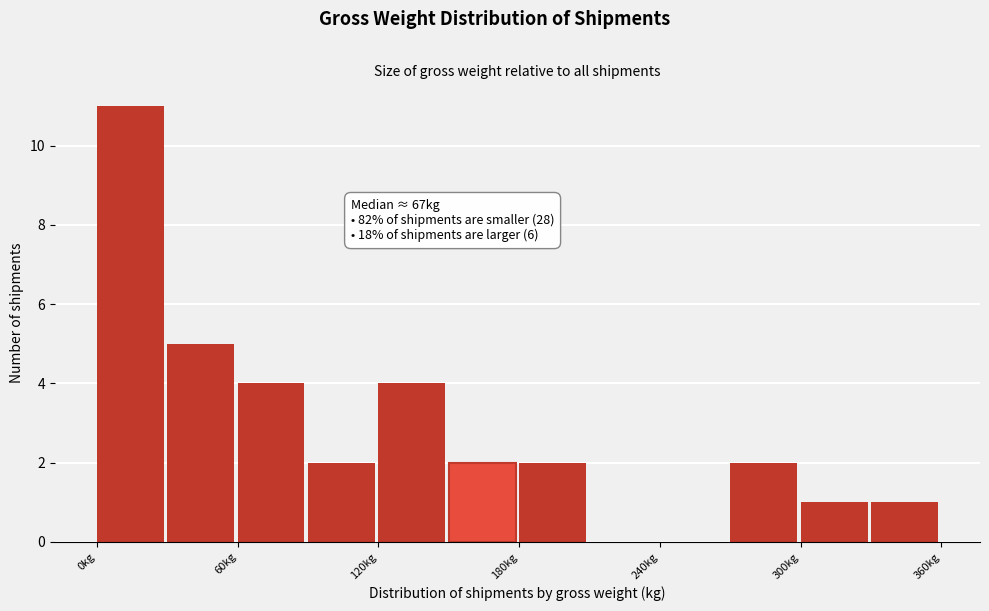

Read against the x-axis, roughly where is the centre of the tallest bar?

10